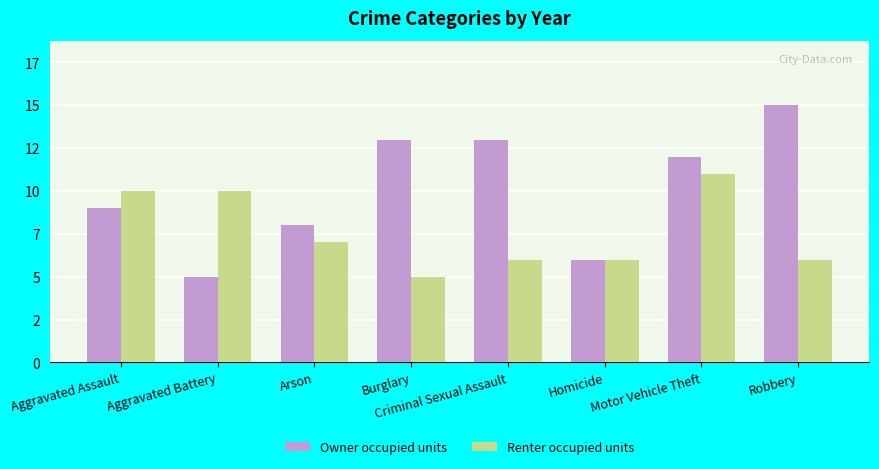

What are all the series names shown in the legend?

Owner occupied units, Renter occupied units